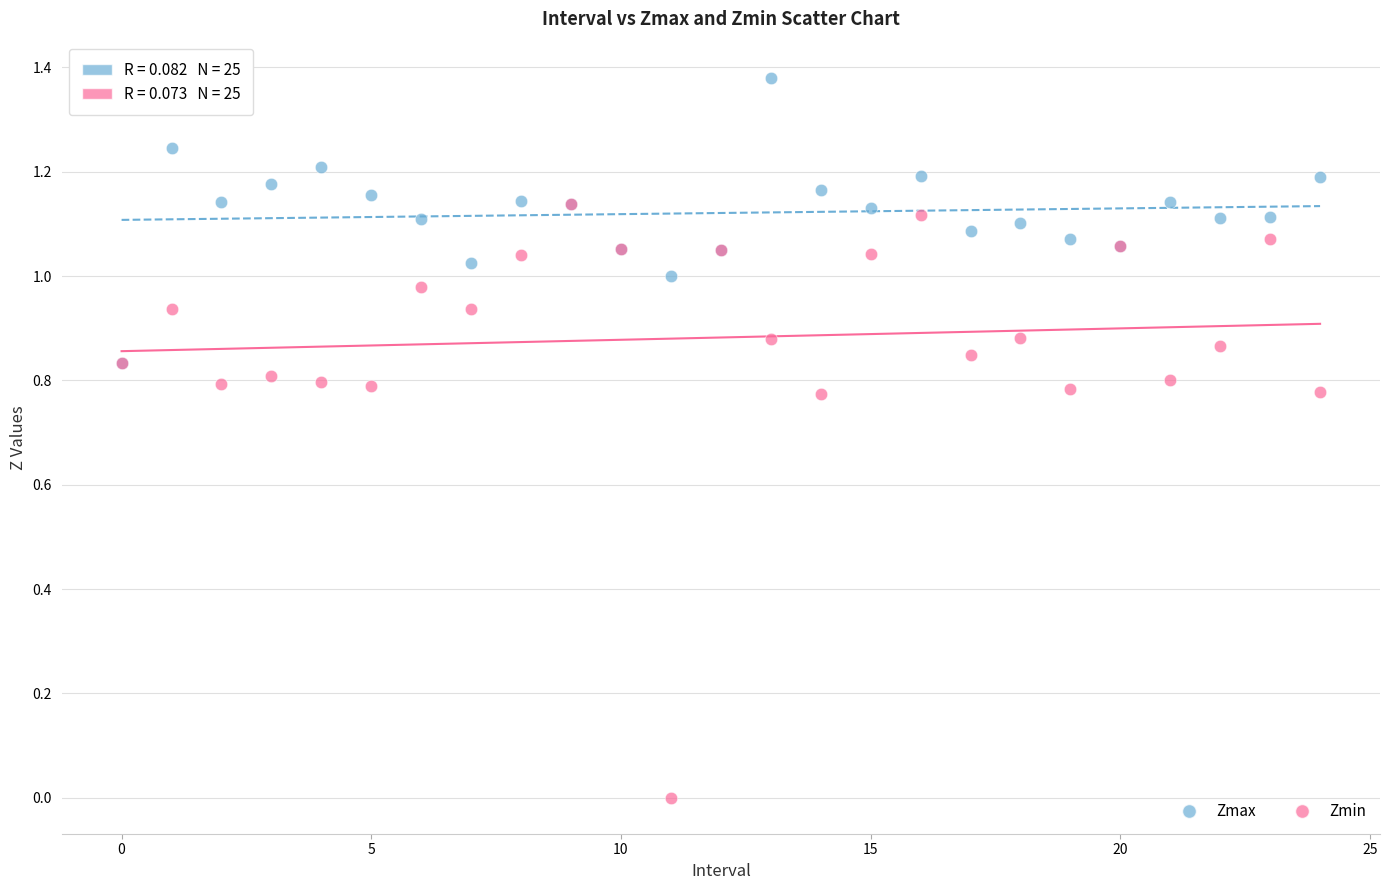

Which series reaches the minimum Y coordinate?

Zmin